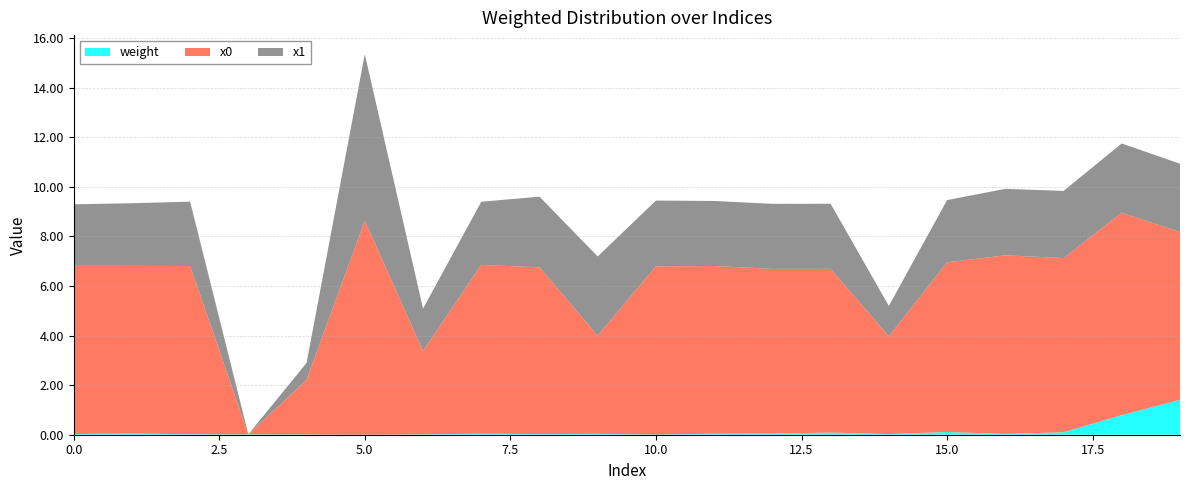

At which category is the sum across all series the highest?

5.0